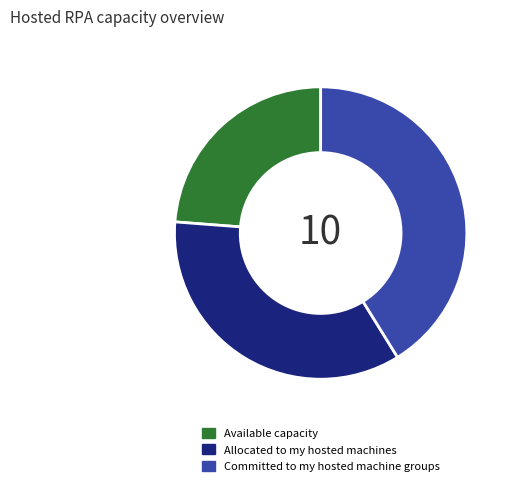

Does Available capacity represent more than half of the total?

No